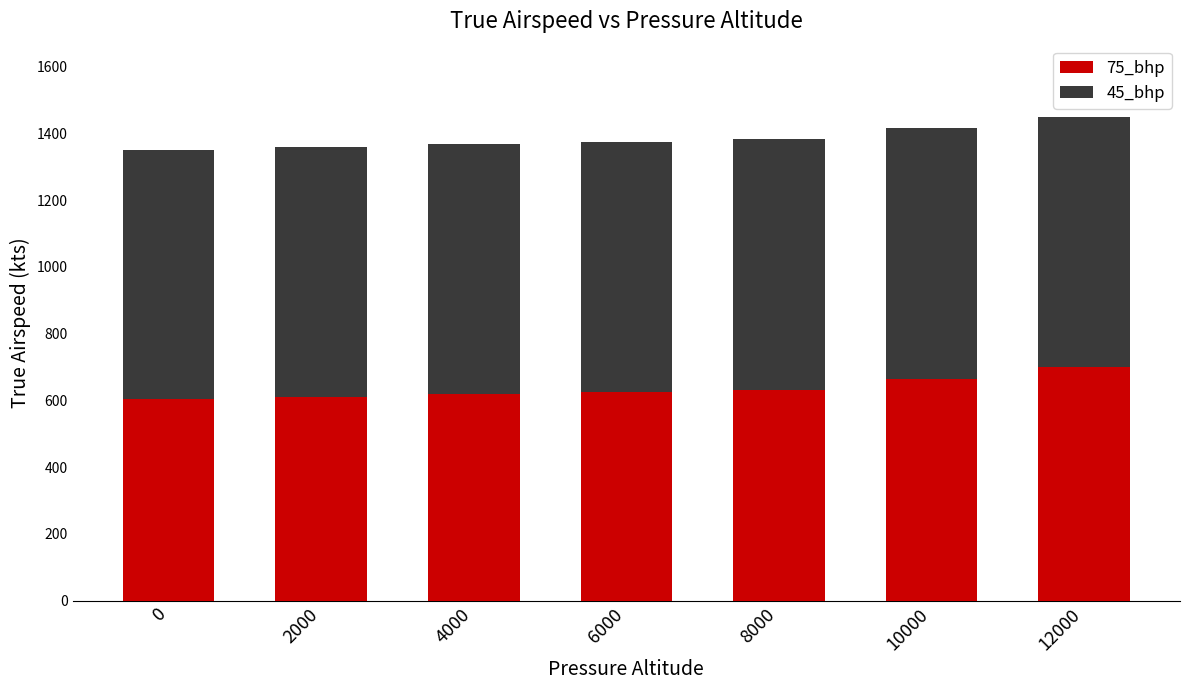

Count the number of categories in the chart.

7